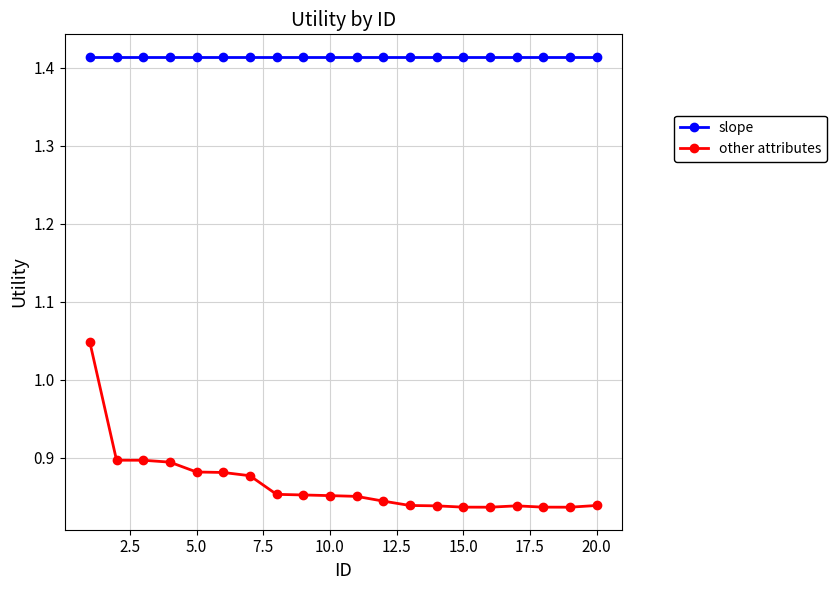

True or false: other attributes and slope intersect in this chart.

False